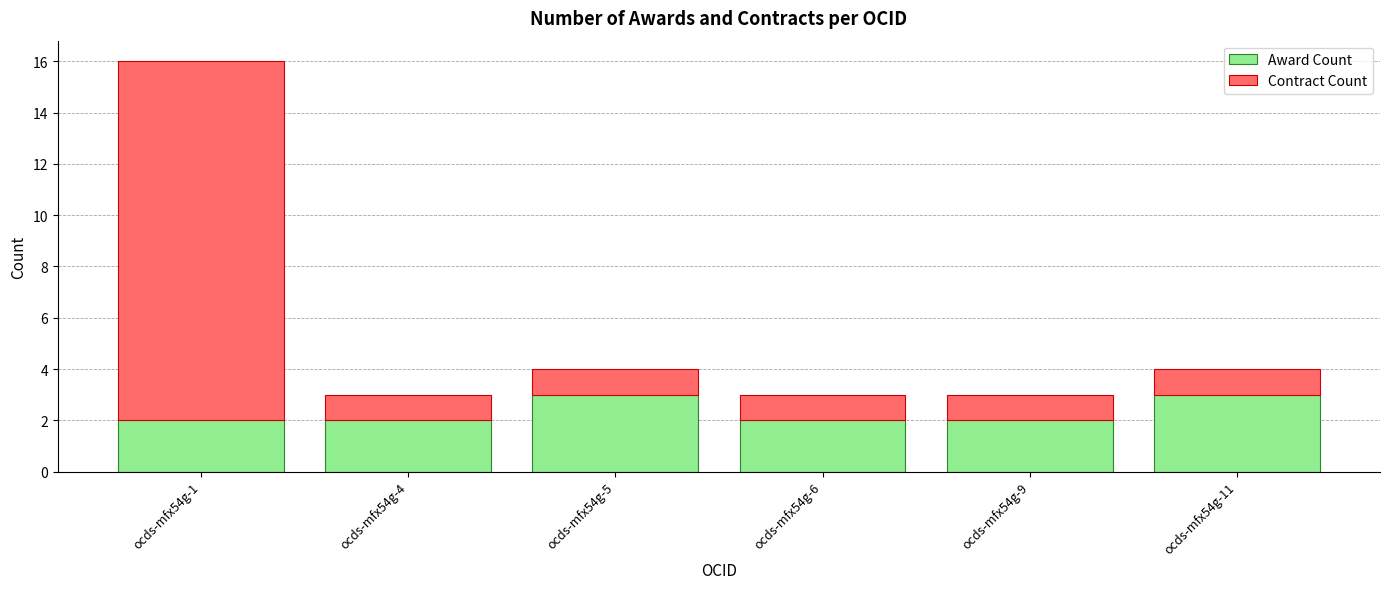

How many categories are shown in the chart?

6